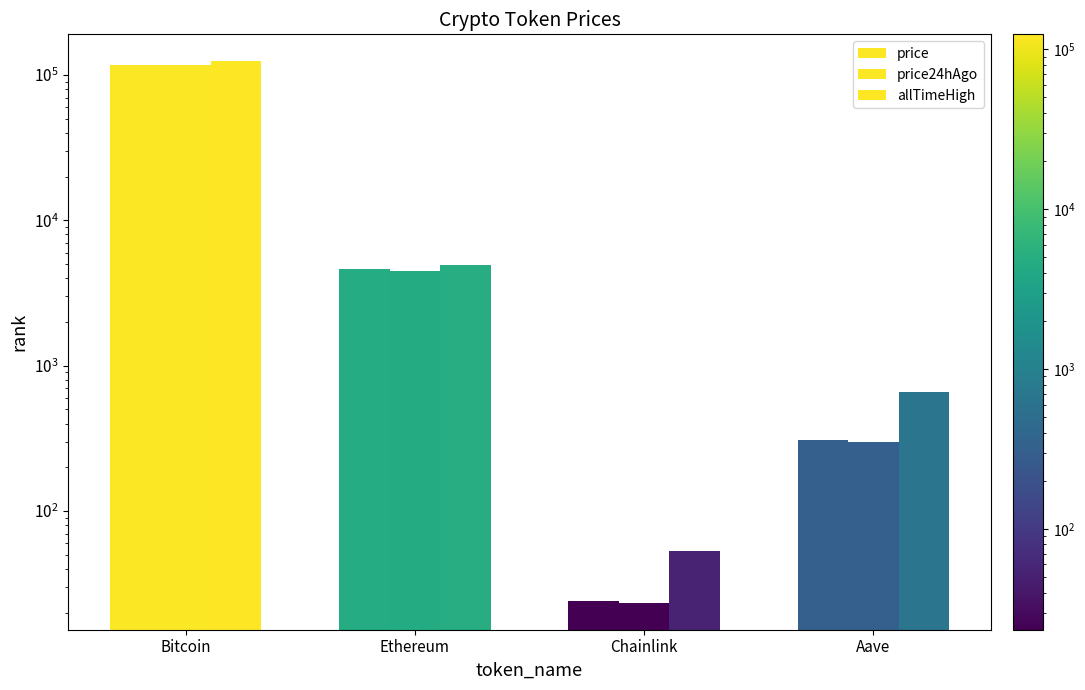

What position from the right is Aave?

1